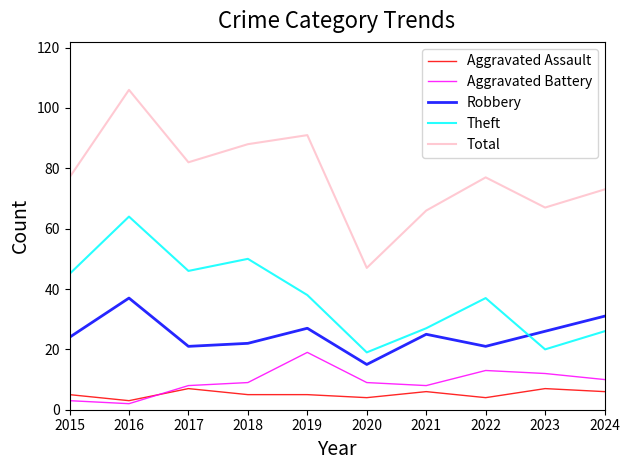

At how many categories does at least one series exceed 68?

7